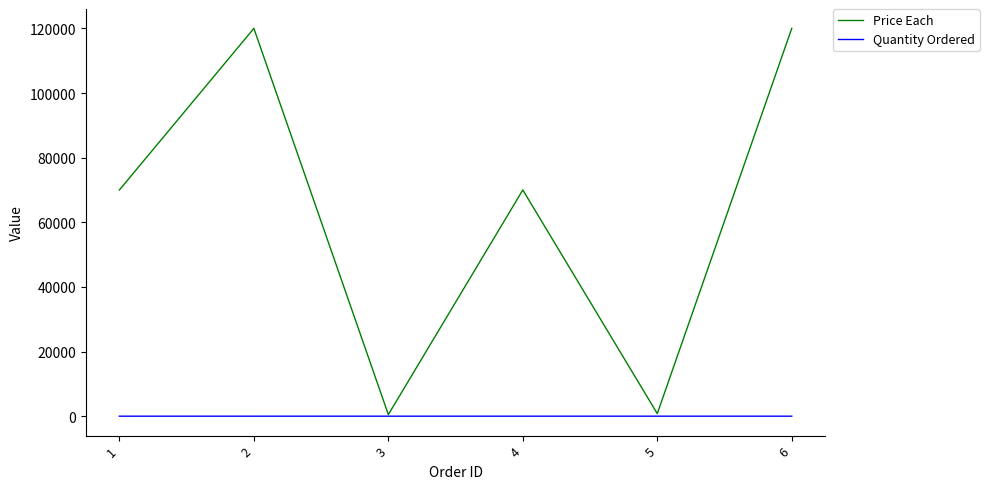

What is the sum of the Price Each values at 5 and 3?

1300